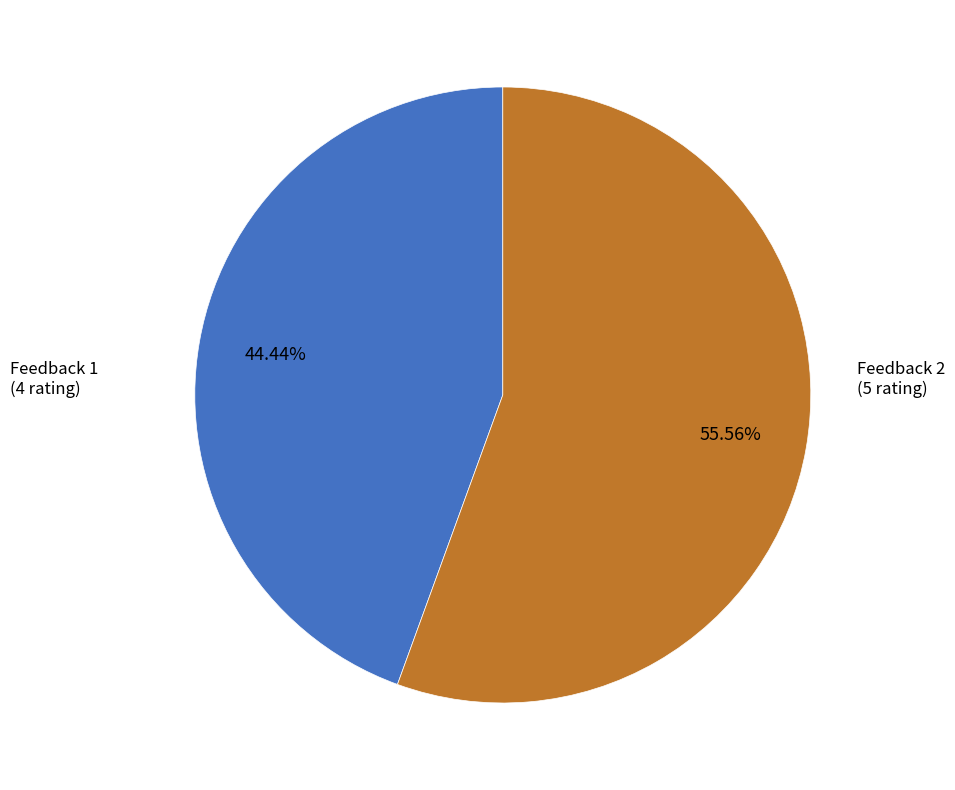

Does any single category account for the majority?

Yes